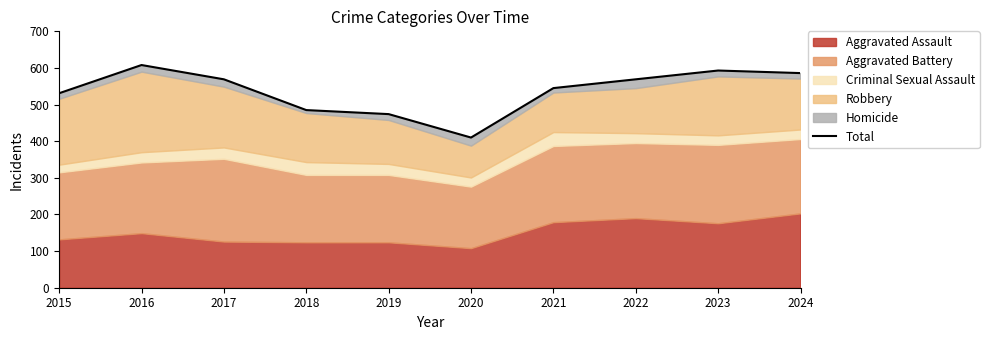

The chart shows a value of 220 at 2021. True or false?

False